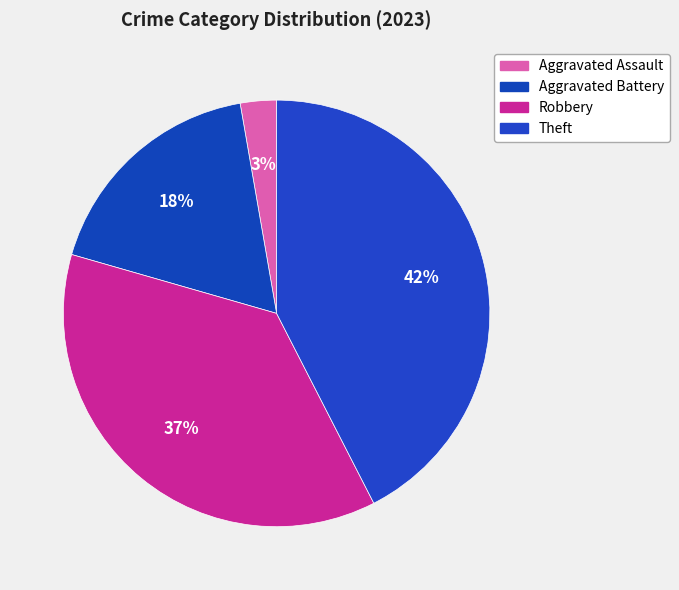

Is there a majority slice in this chart?

No